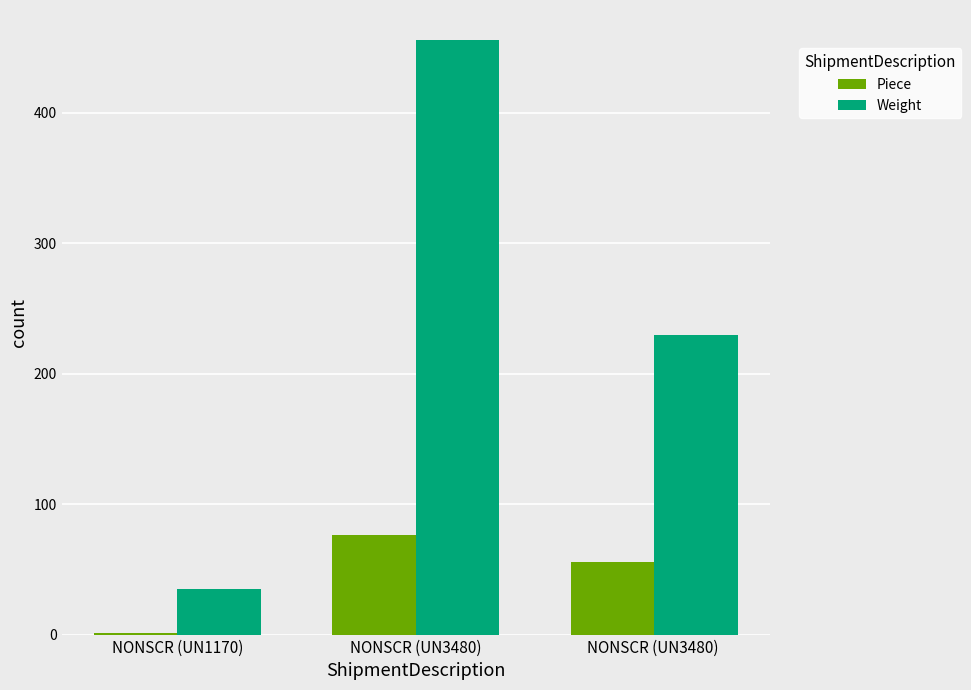

At which category is the sum across all series the highest?

NONSCR (UN3480)